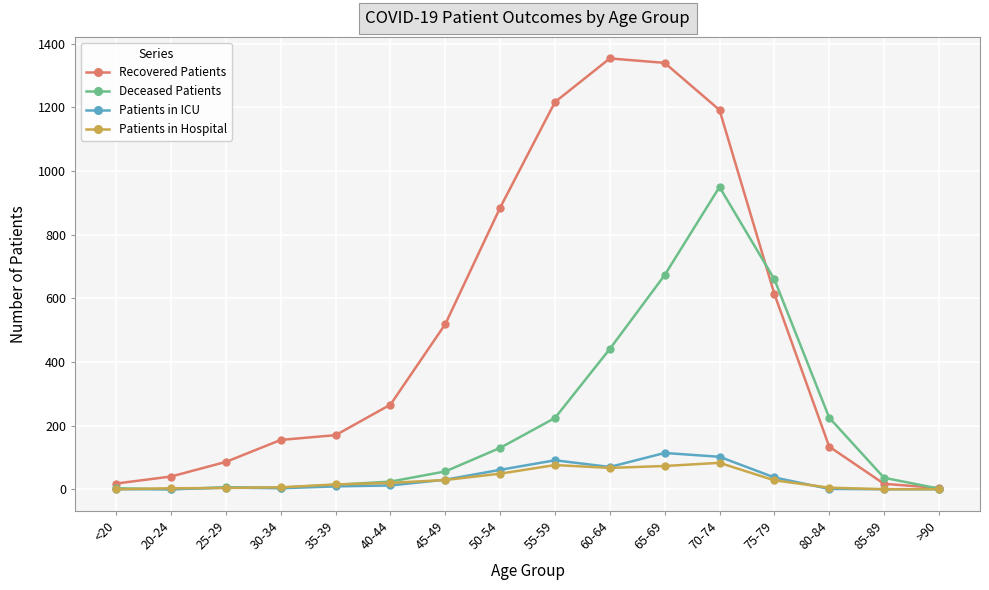

Which series has the widest spread of values?

Recovered Patients